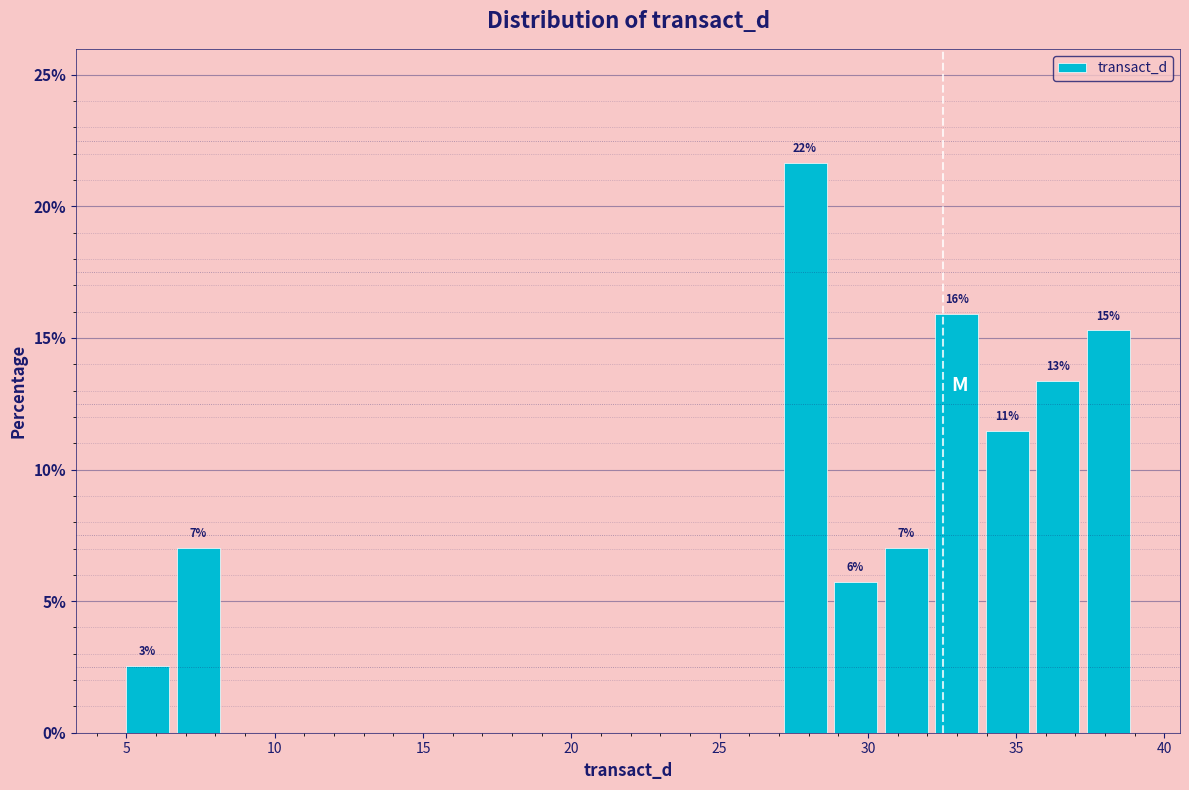

Read against the x-axis, roughly where is the centre of the tallest bar?

28.0